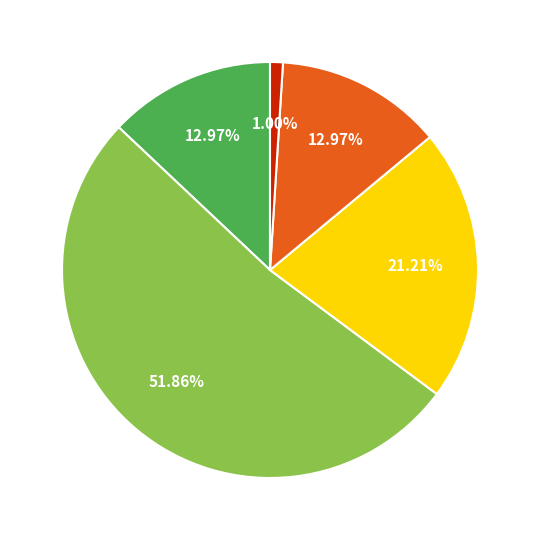

Is there any slice that represents more than half of the pie?

Yes